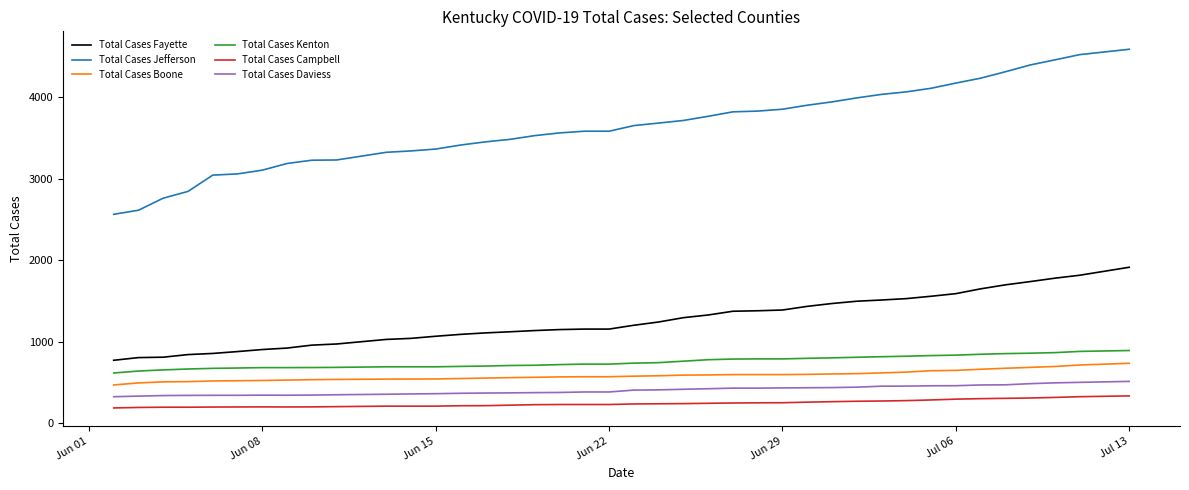

What is the highest value of the Total Cases Jefferson series?

4588